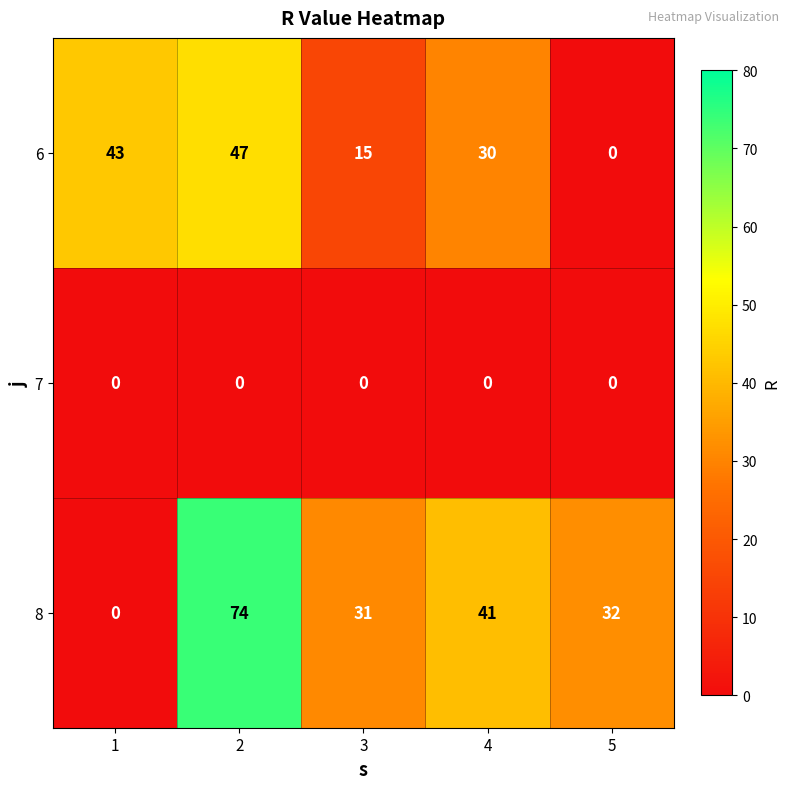

Reading left to right, extract all data points from this chart.

6: 43	47	15	30	0
7: 0	0	0	0	0
8: 0	74	31	41	32